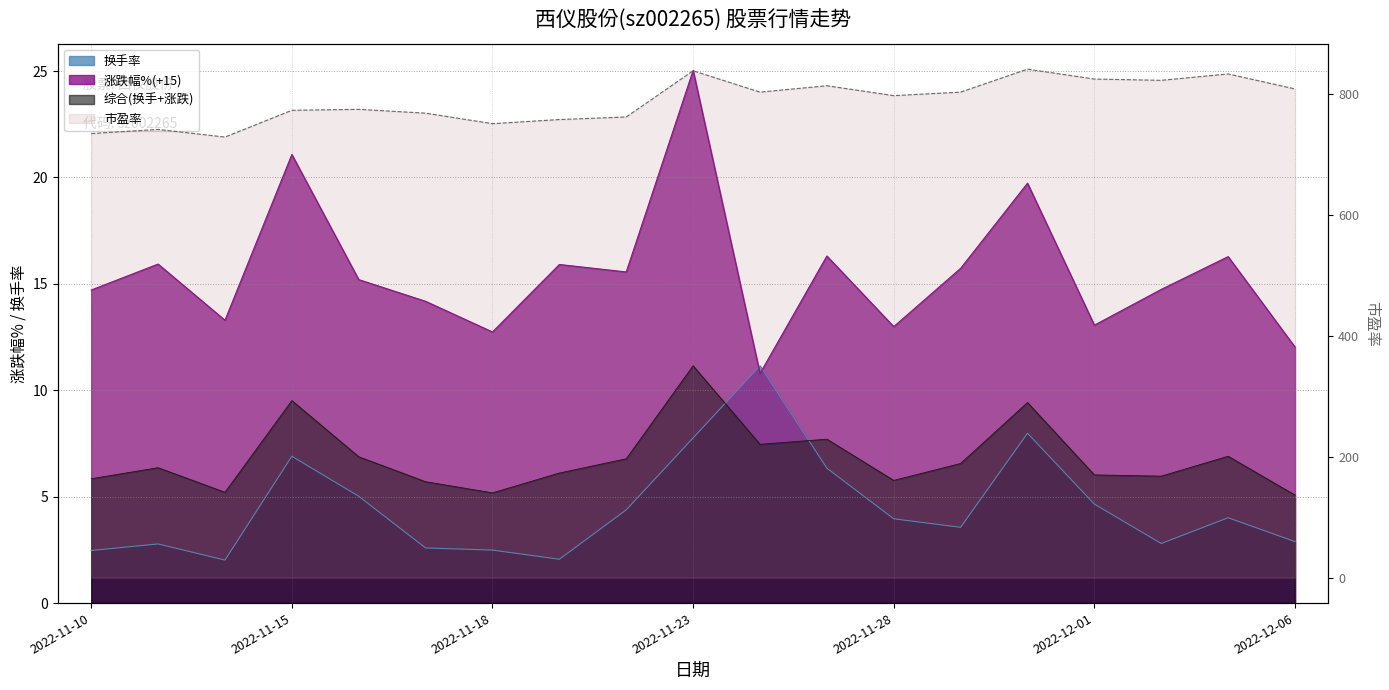

The 换手率 series shows 11.4 at 2022-11-30. True or false?

False